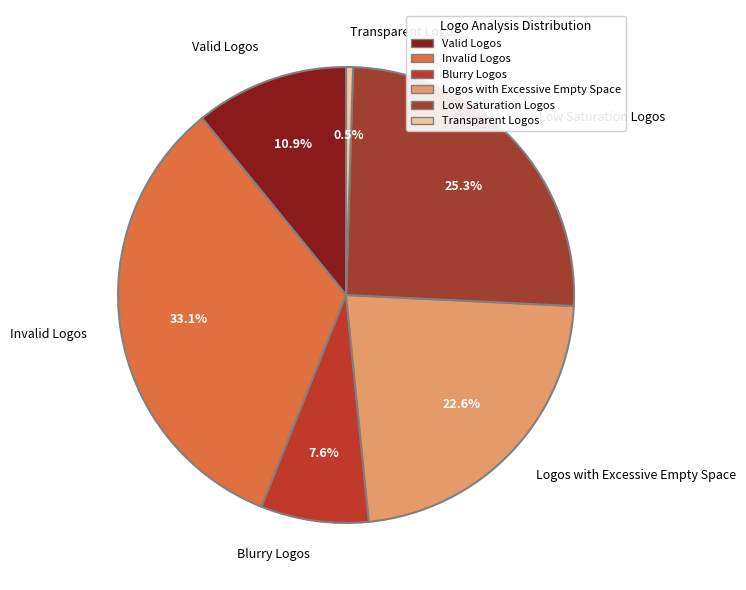

To the nearest percent, what is the difference between the largest and smallest slice percentages?

33%